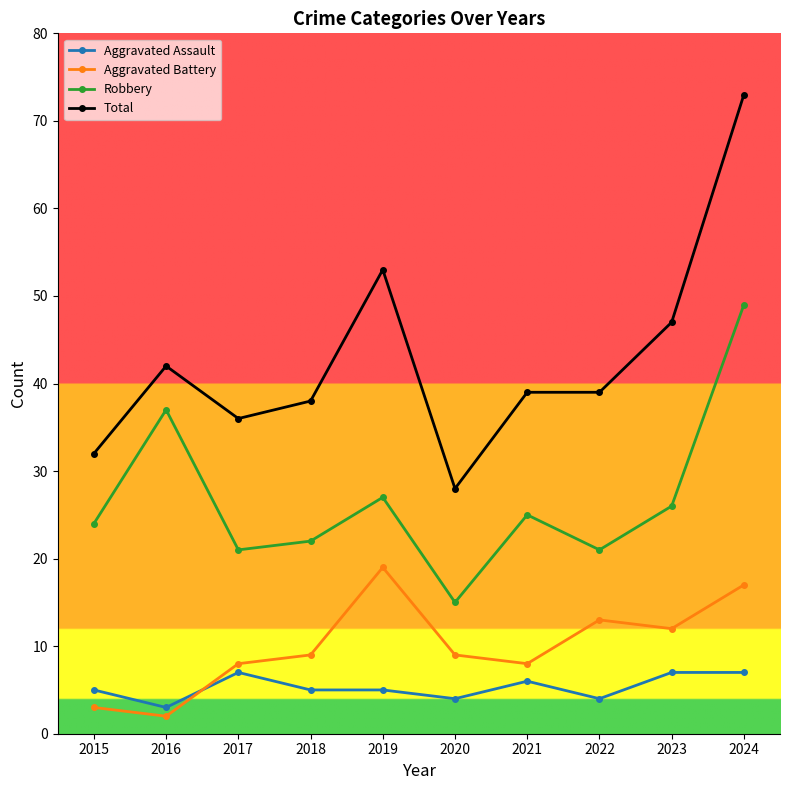

True or false: Robbery has more than 2 points higher than both neighbors.

True